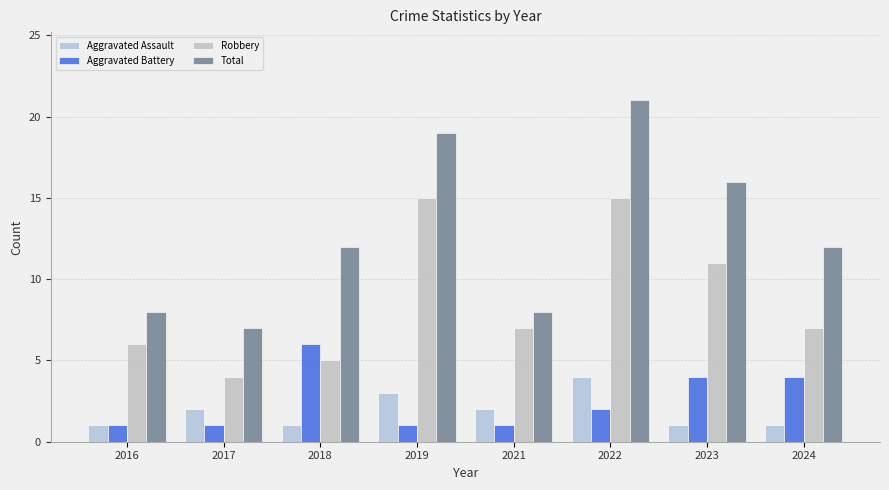

How many data points does each series have?

8